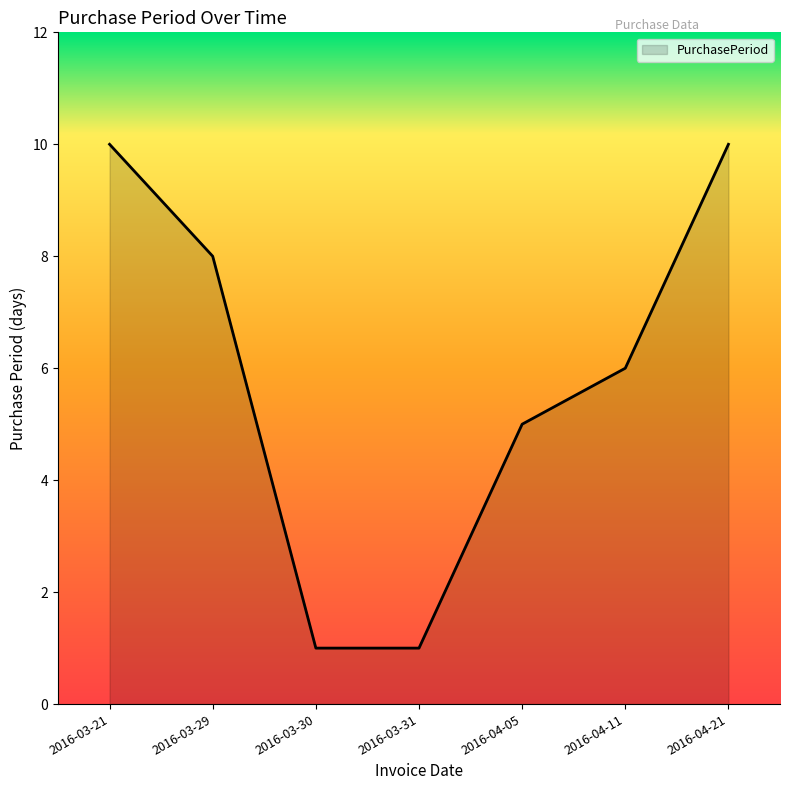

What position from the right is 2016-03-30?

5